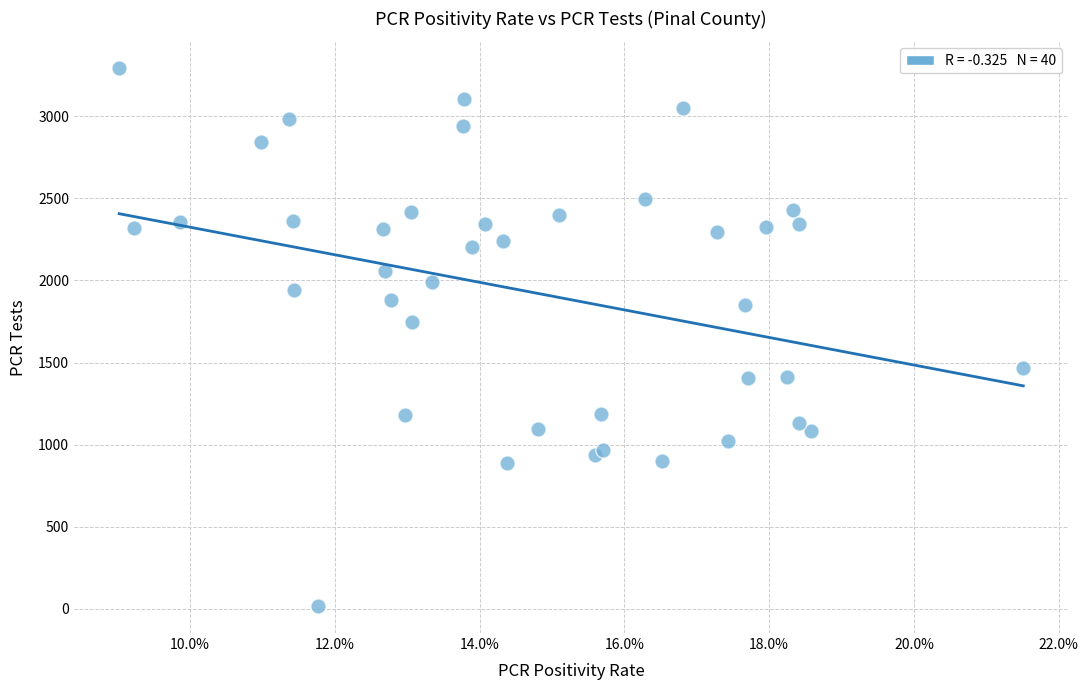

What Y value in the scatter plot is closest to 1654?

1745